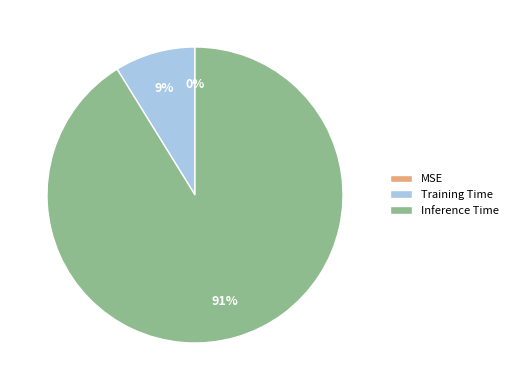

Which category has the biggest portion of the pie?

Inference Time